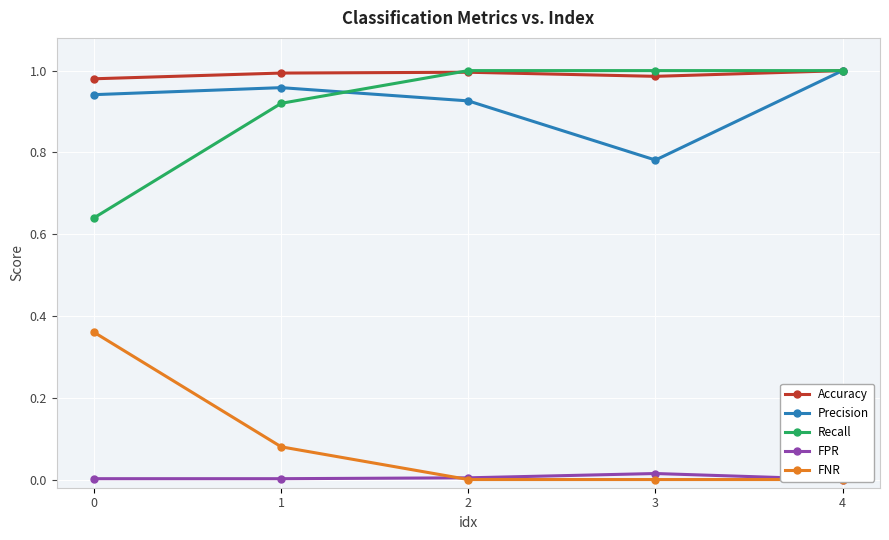

Reading right to left, what are all the values shown in this chart?

Accuracy: 1.0	1.0	1.0	1.0	1.0
Precision: 1.0	0.8	0.9	1.0	0.9
Recall: 1.0	1.0	1.0	0.9	0.6
FPR: 0.0	0.0	0.0	0.0	0.0
FNR: 0.0	0.0	0.0	0.1	0.4